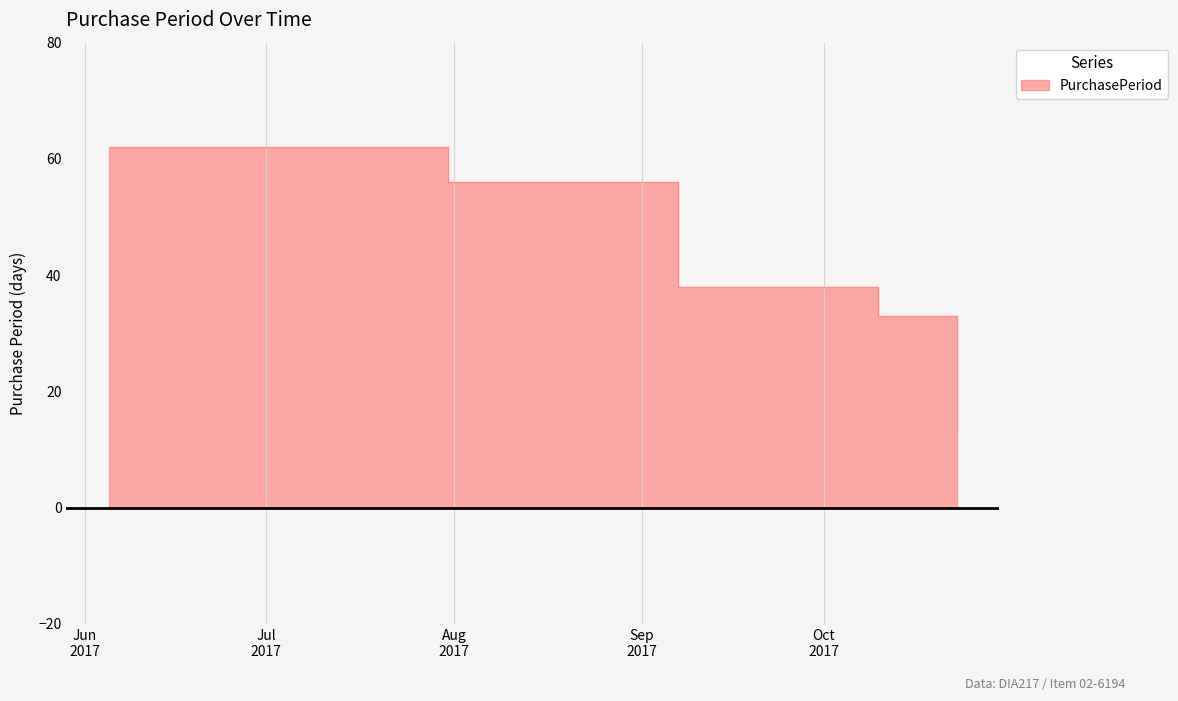

How many series are shown in this chart?

1